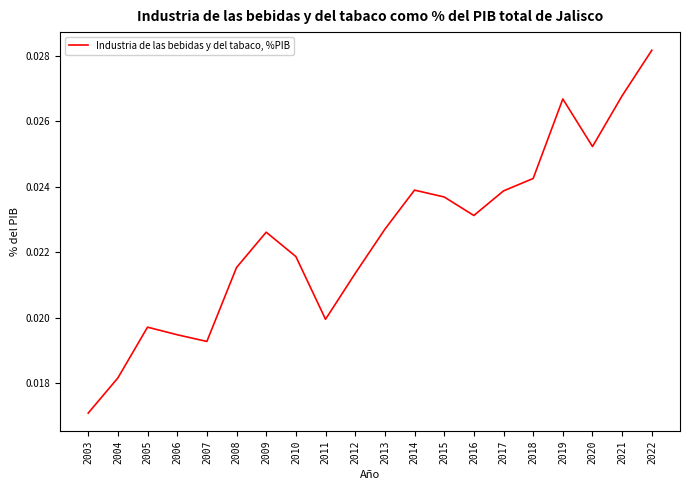

How many interior local peaks (higher than both neighbors) does the data have?

4